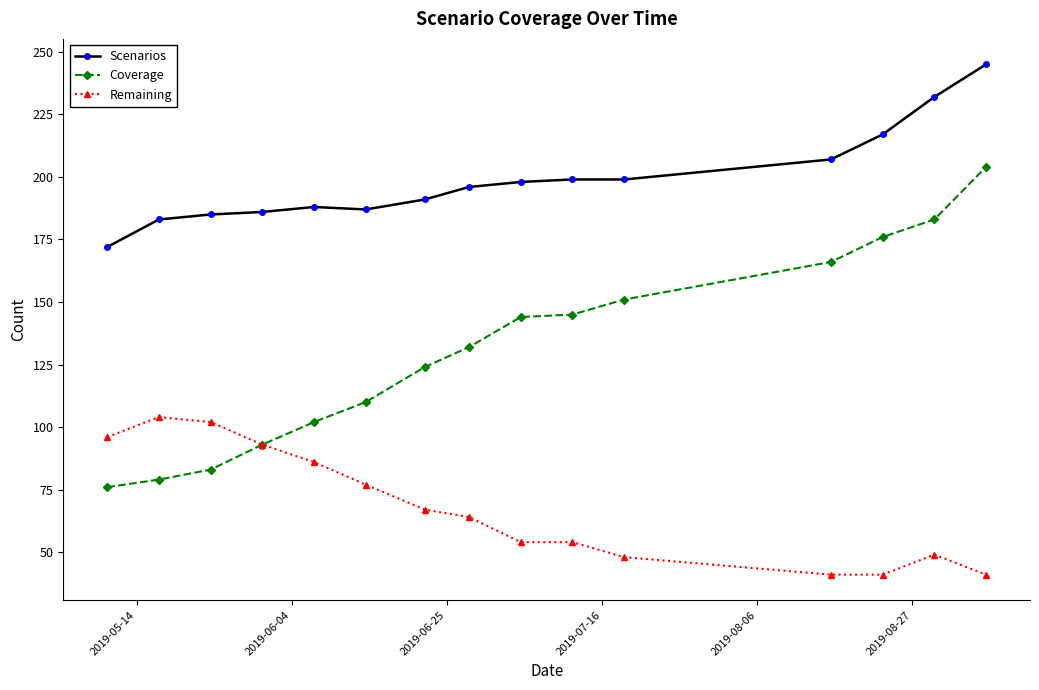

What is the maximum value for Scenarios?

245